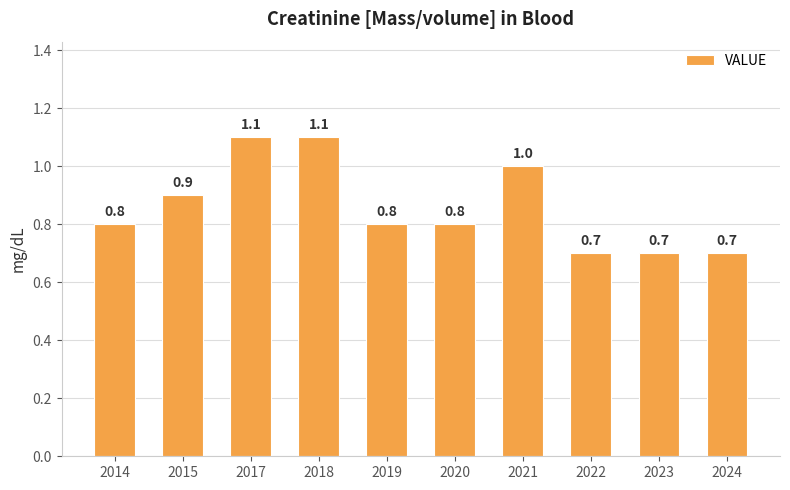

The chart shows a value of 0.8 at 2020. True or false?

True